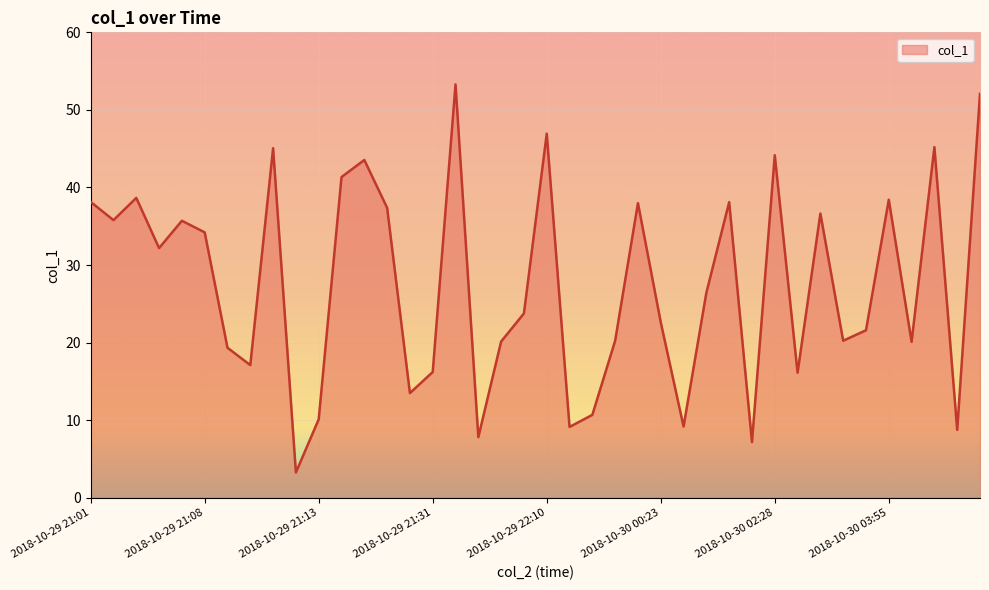

What is the difference between the maximum and minimum values?

50.0